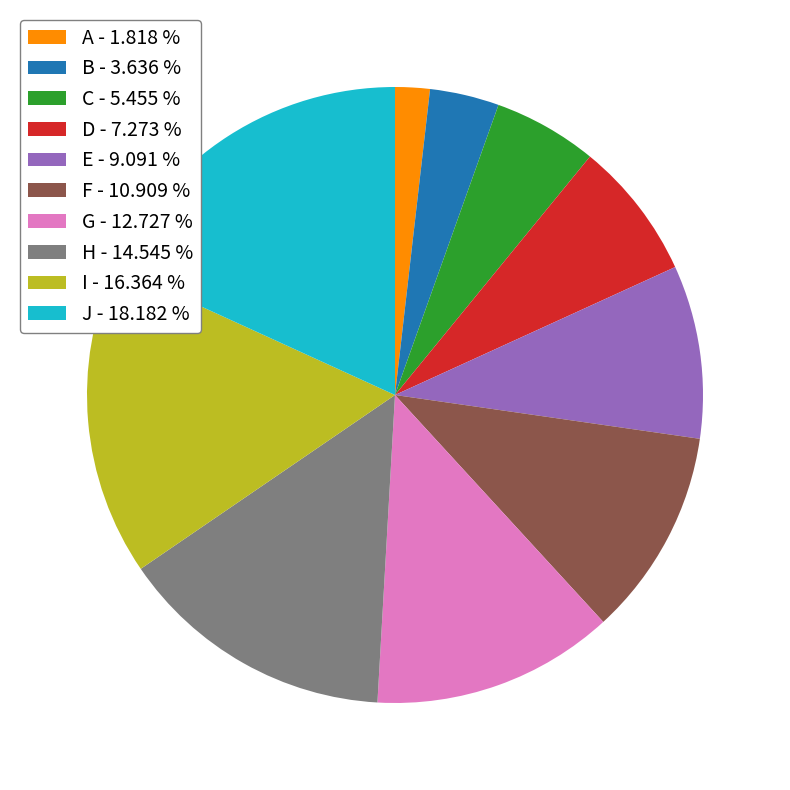

Is there a majority slice in this chart?

No